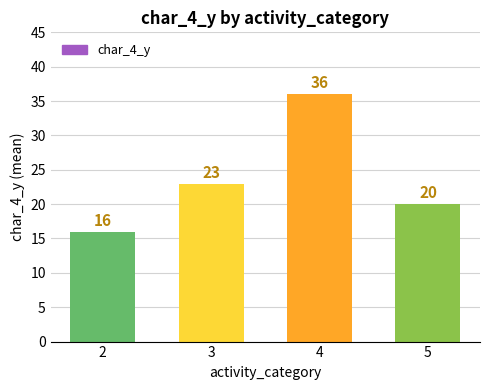

Which label corresponds to the largest value in the chart?

4